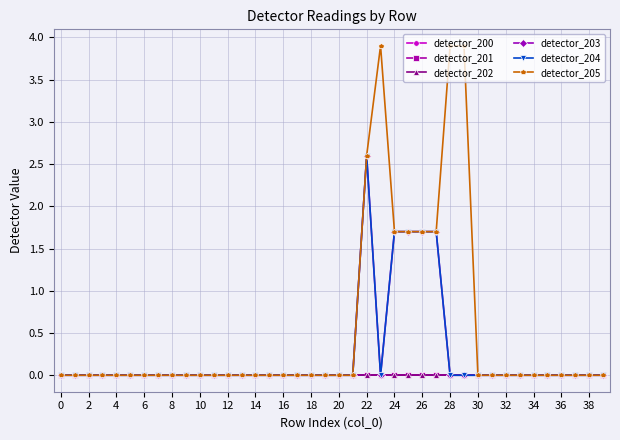

Is this an area chart (filled region under the line)?

No